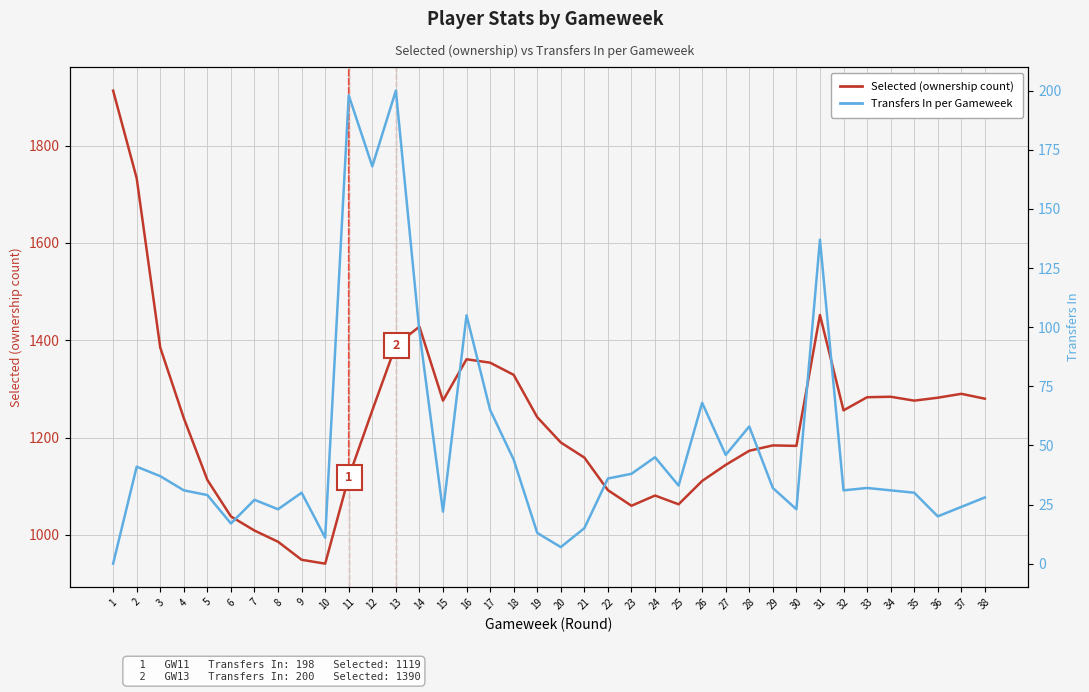

Is the value of Transfers In at 6 greater than the value of Selected (ownership) at 32?

No